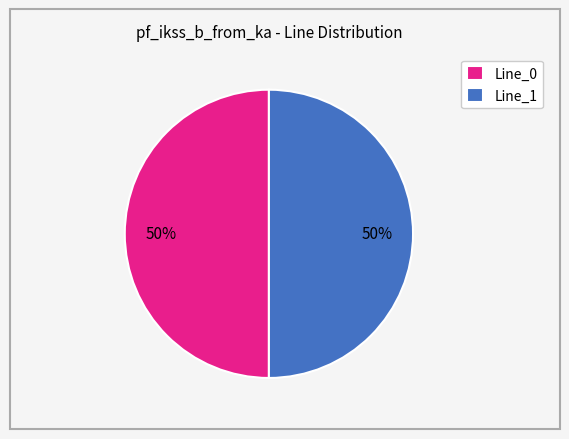

Approximately how many times larger is the value at Line_1 compared to Line_0?

1.0